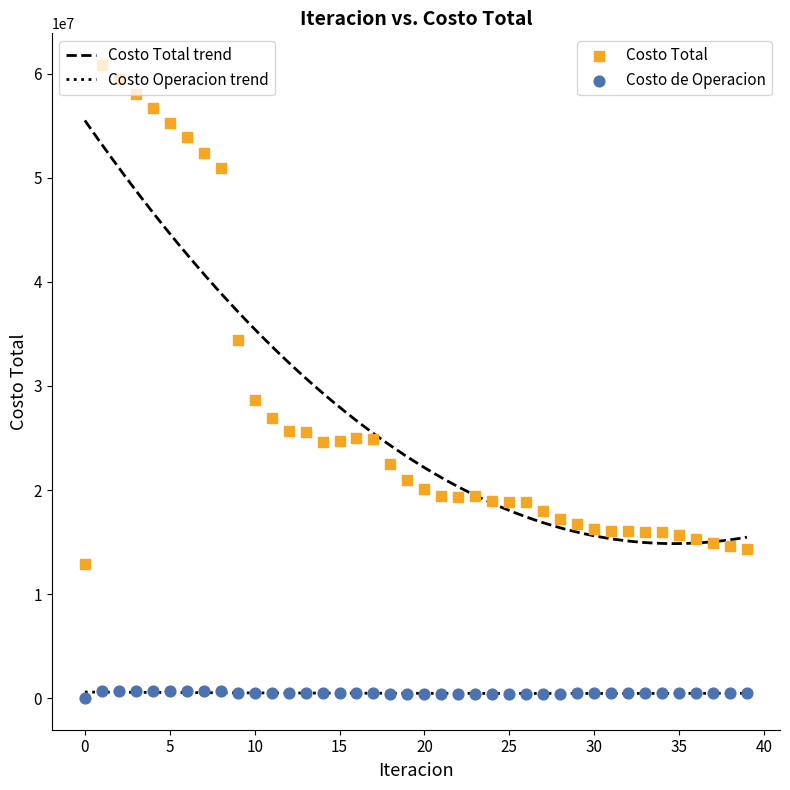

In the Costo Total series, what Y value is closest to 36891366?

34451402.5